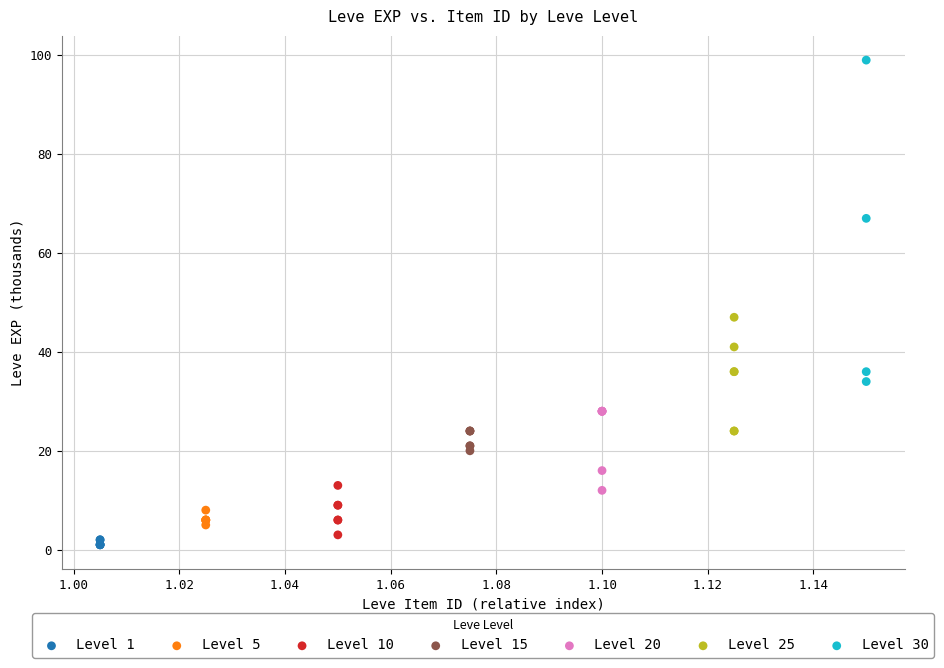

Which series has the largest Y range (max minus min)?

Level 30